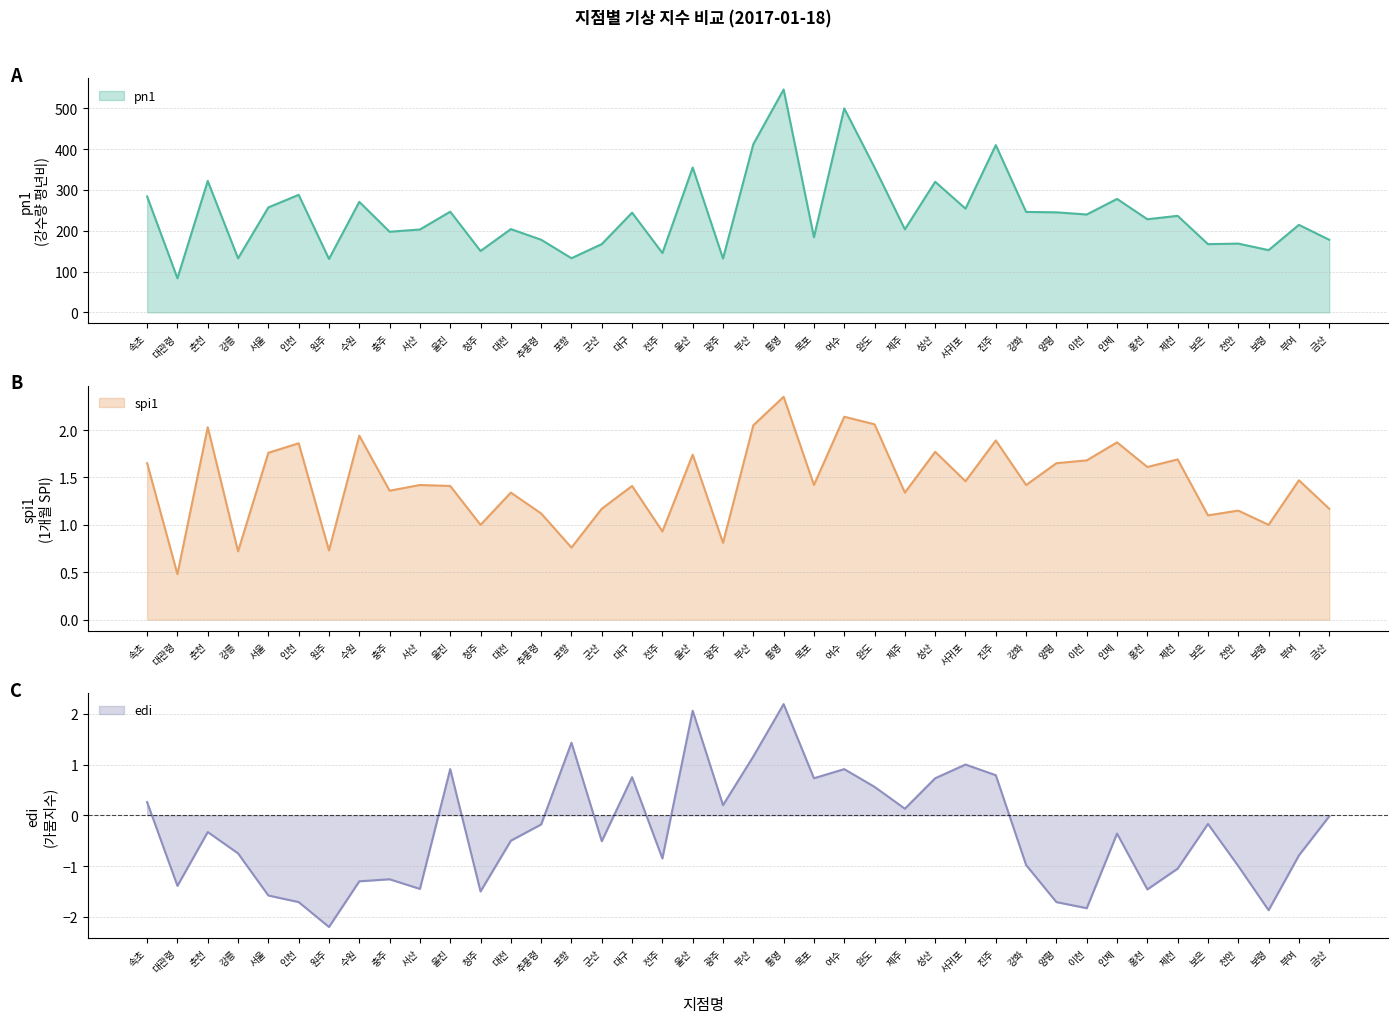

How many times do spi1 and edi cross each other?

4